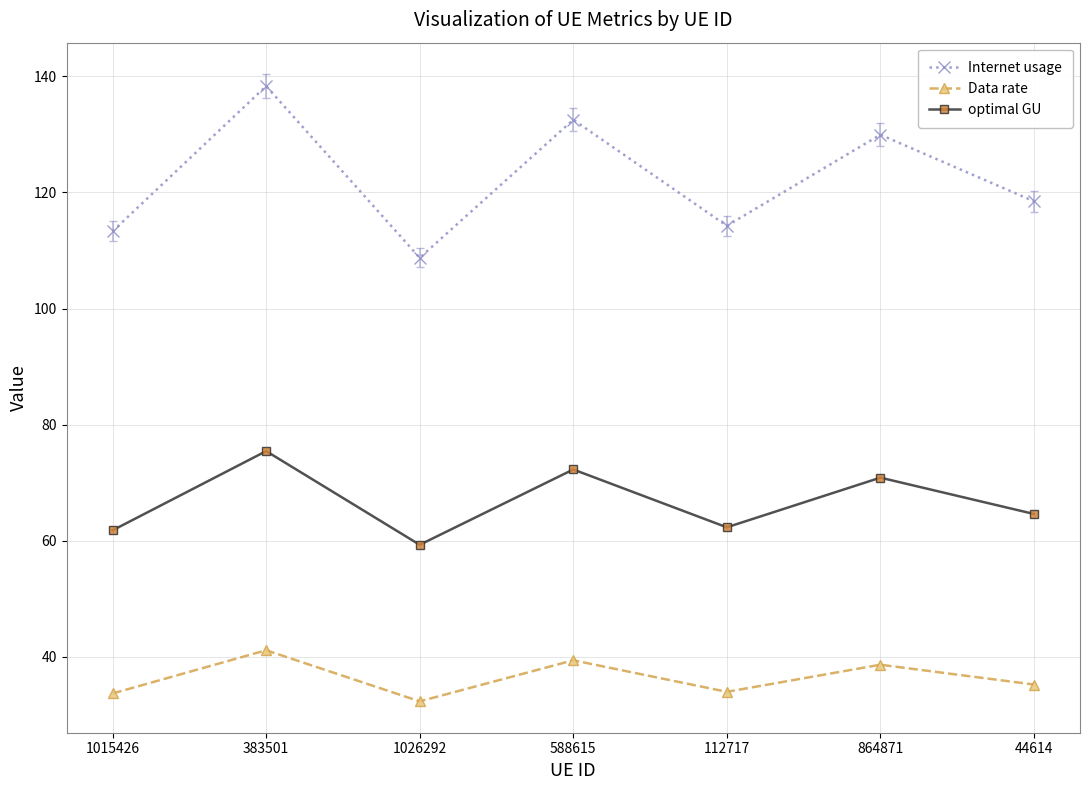

The value of Internet usage at 1026292 is 74.2. True or false?

False